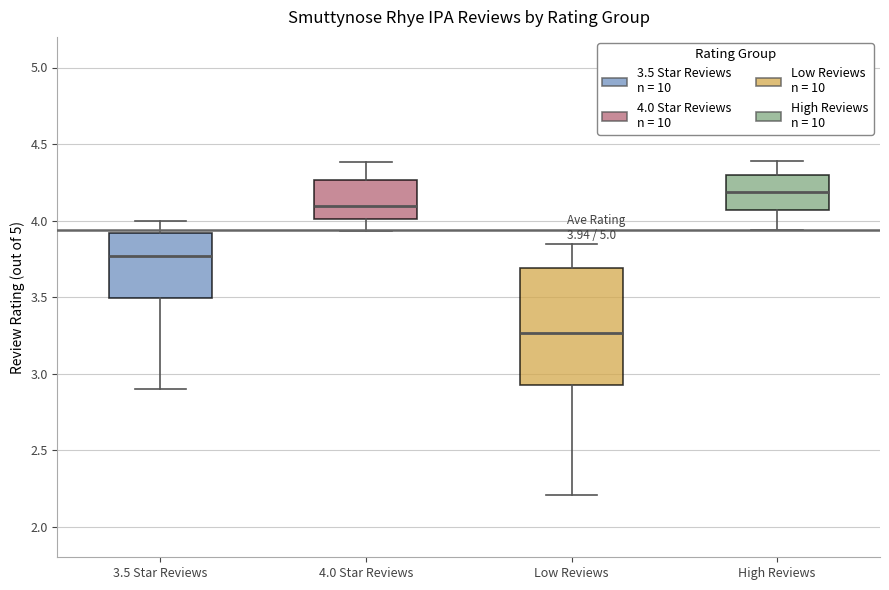

Which box is the tallest, from its lower edge to its upper edge?

Low Reviews